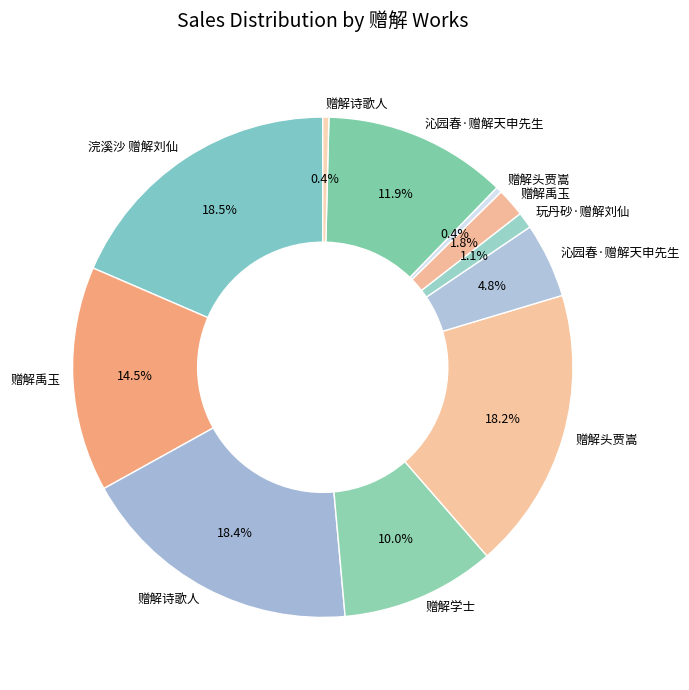

To the nearest percent, what is the average slice percentage?

9%